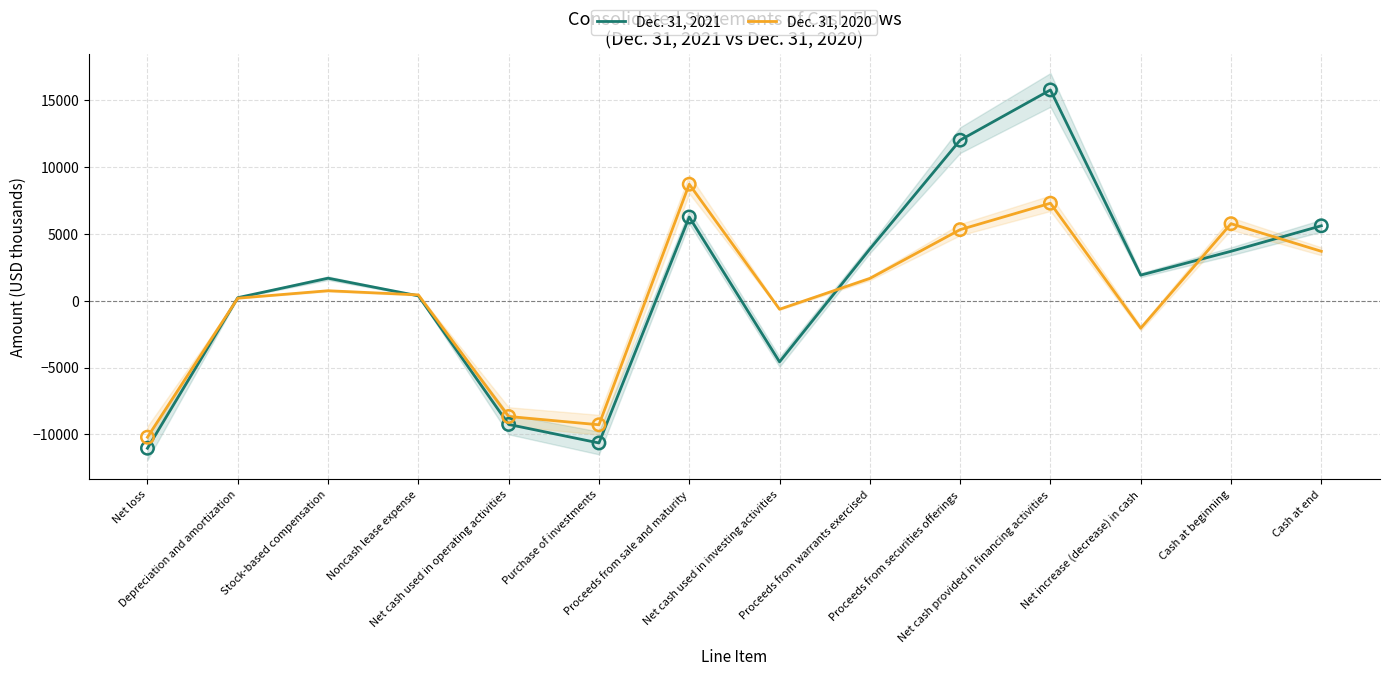

Is the value of Dec. 31, 2021 at Net increase (decrease) in cash greater than the value of Dec. 31, 2020 at Stock-based compensation?

Yes